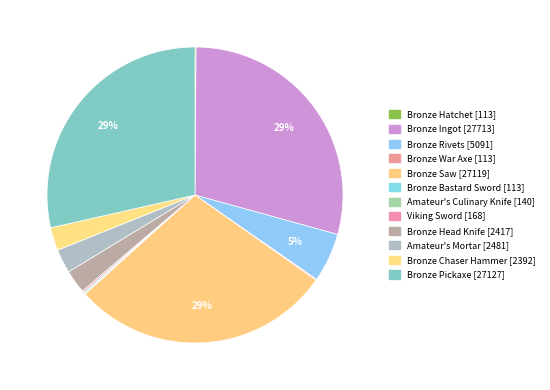

What percentage is NOT represented by Bronze Hatchet?

99.9%